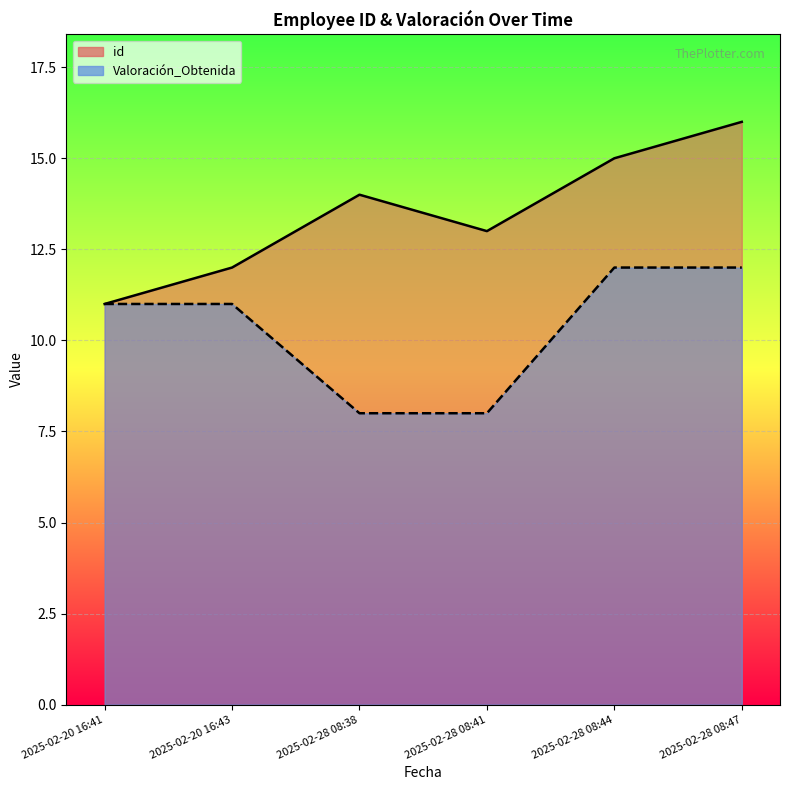

The id series shows 15 at 2025-02-28 08:44. True or false?

True